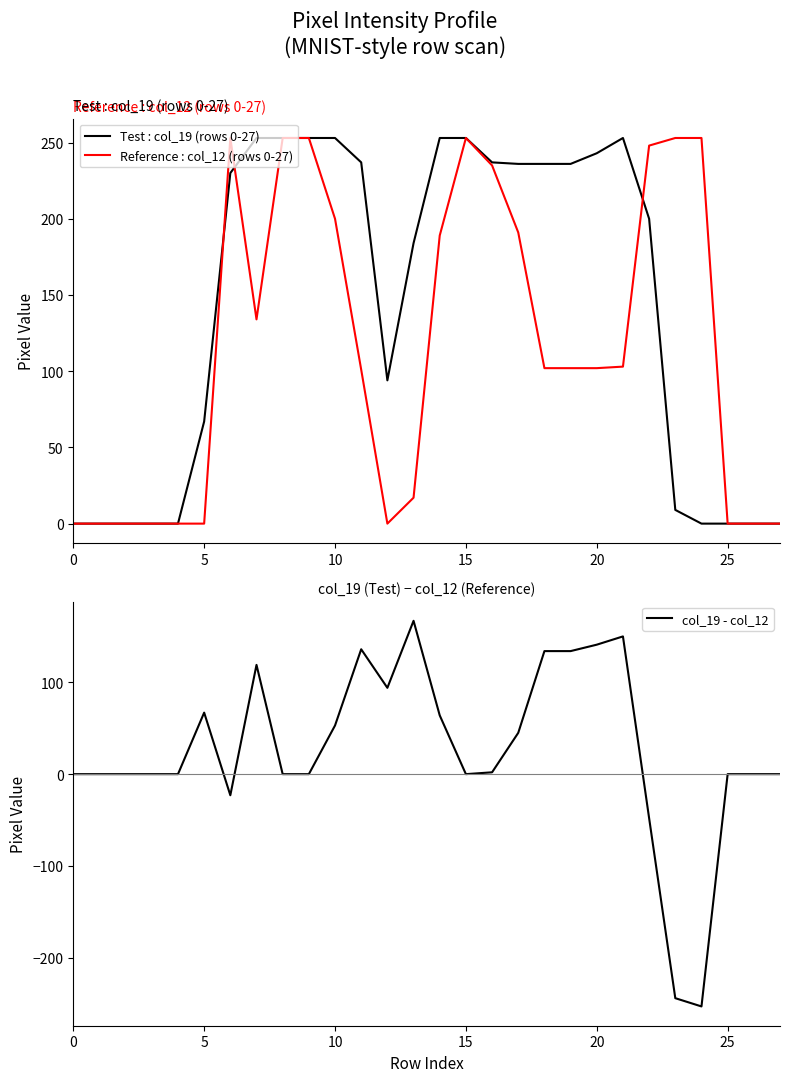

Which series has the widest spread of values?

col_19 - col_12